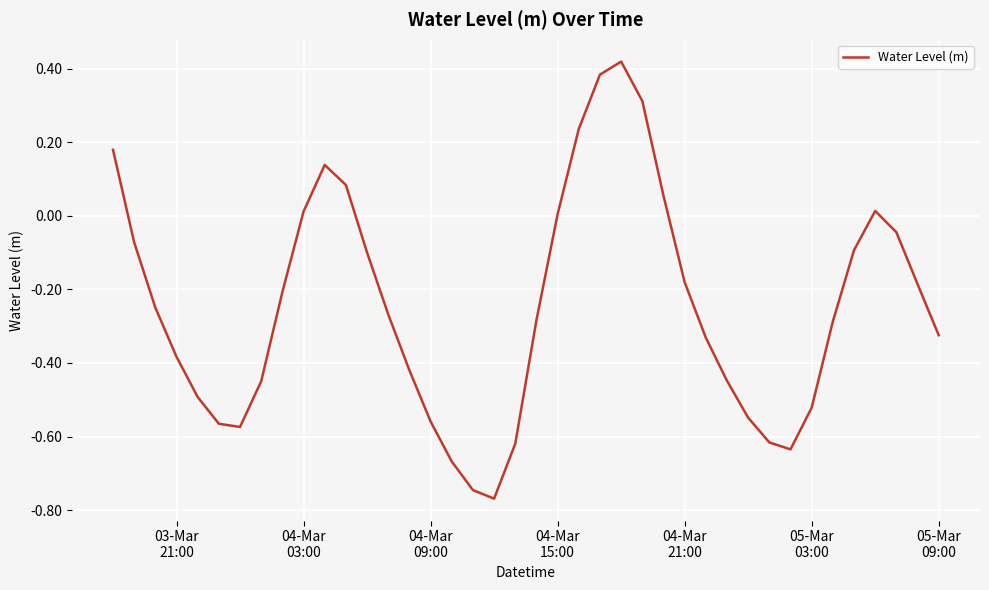

What is the difference between the maximum and minimum values?

1.2